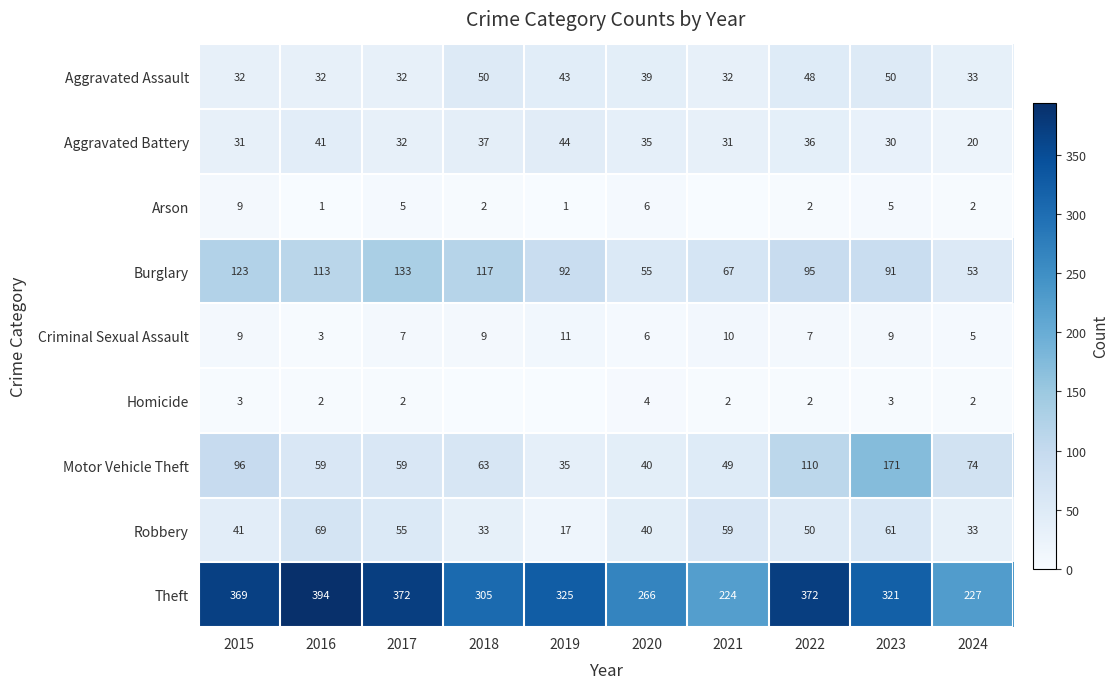

How many categories are shown in the chart?

10